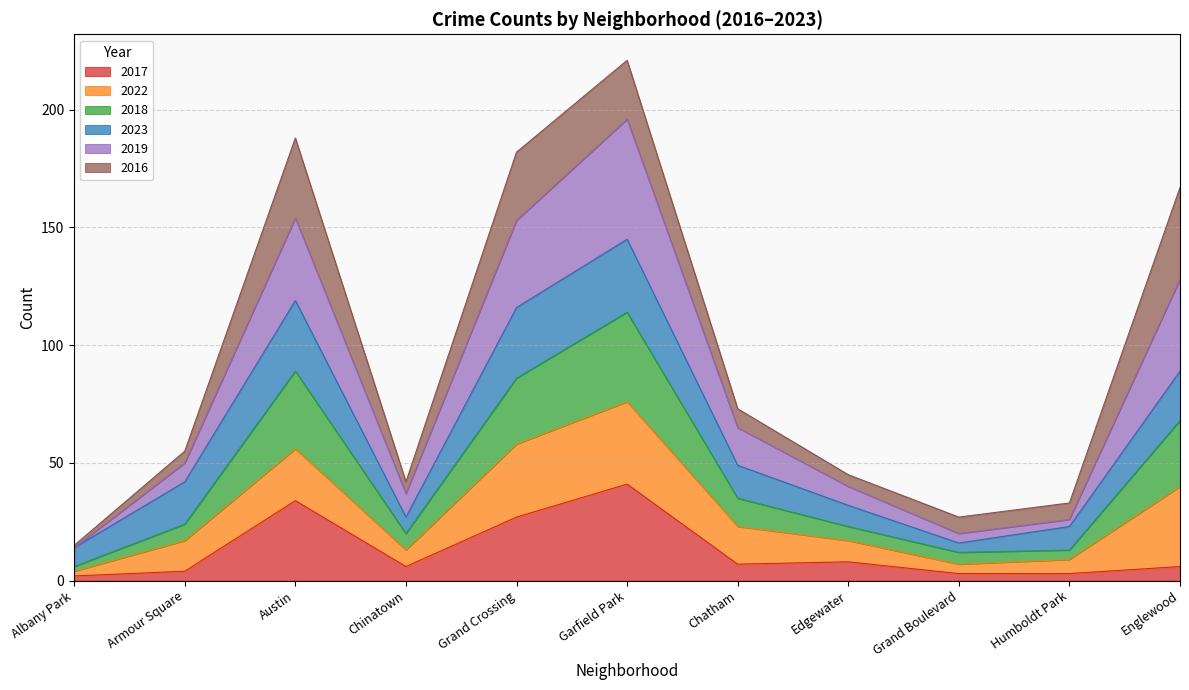

At which label does 2017 reach its peak?

Garfield Park